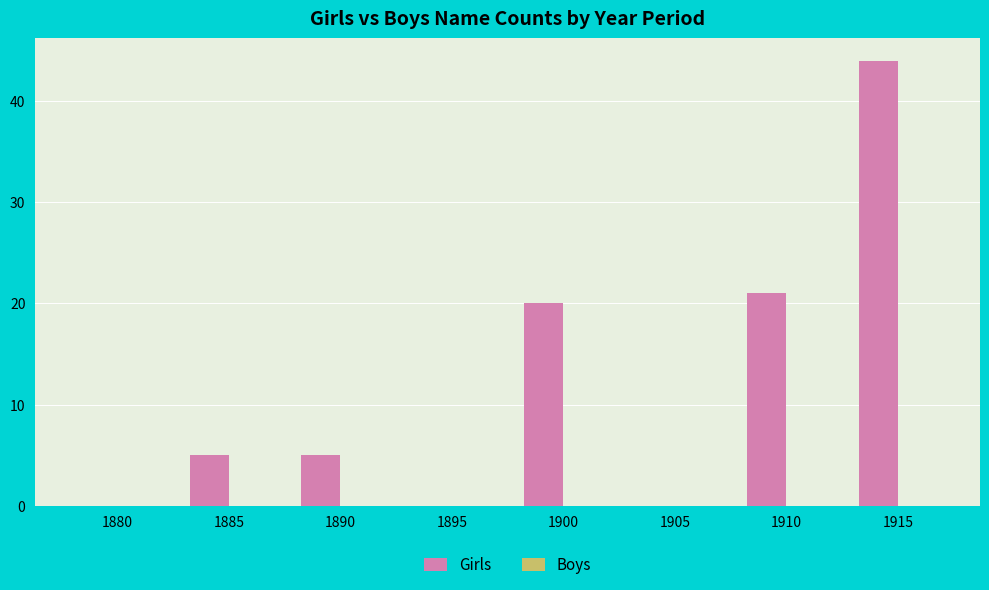

True or false: the data shows 19 at 1915.

False